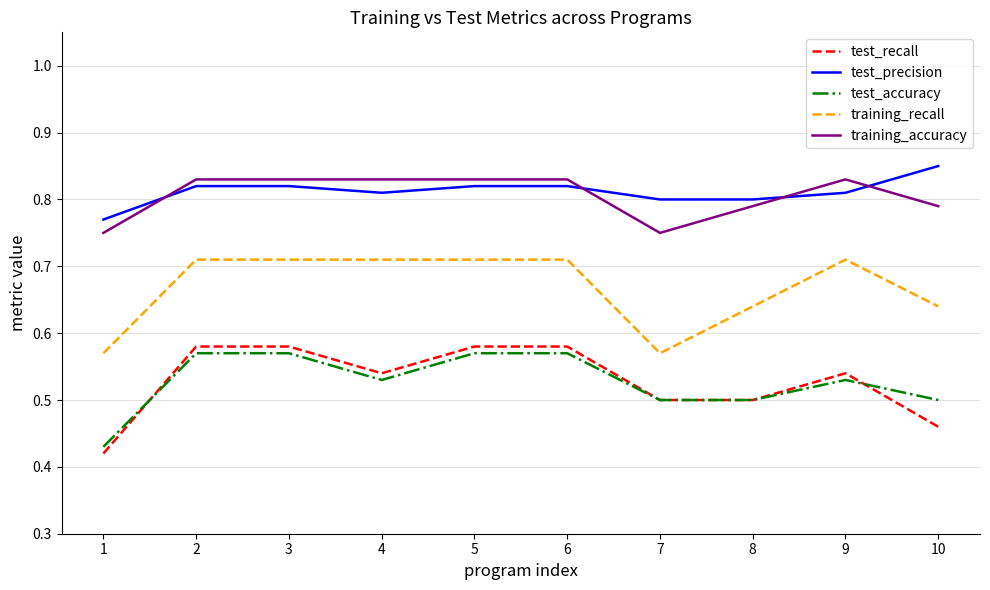

Count the training_accuracy values in the range 0 to 1.

10